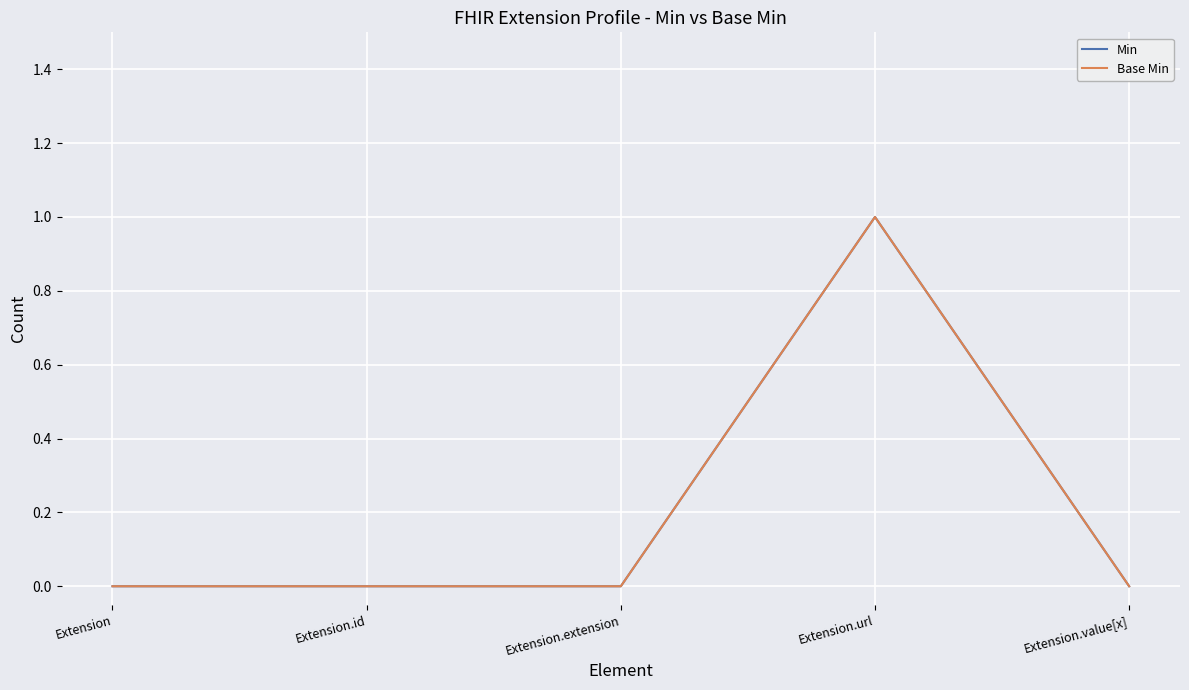

Does the chart display data point markers on the line(s)?

No